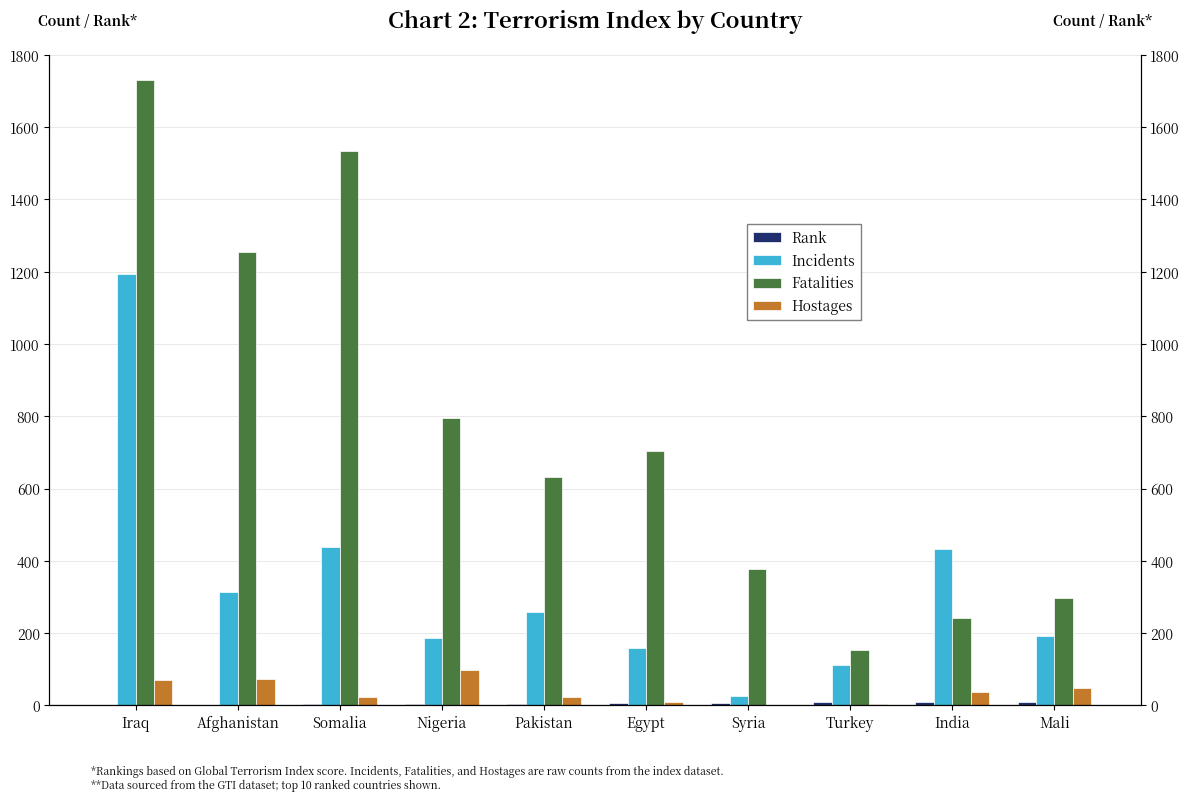

What is the highest value of the Hostages series?

99